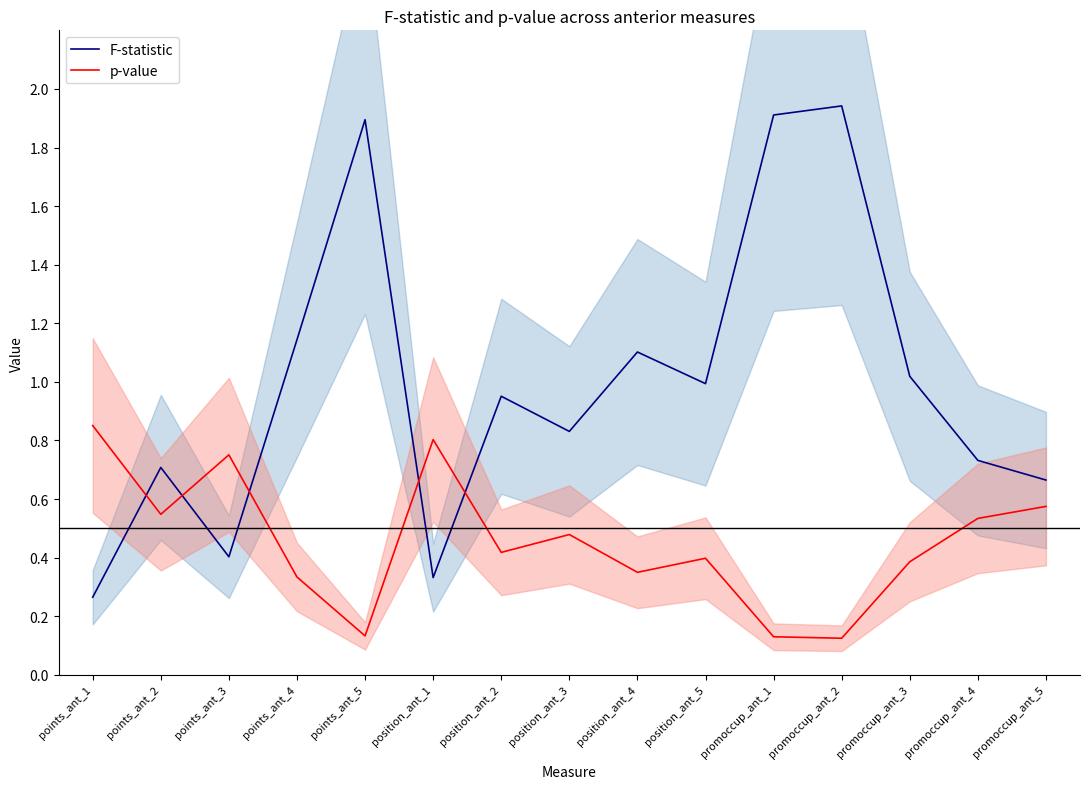

Count the number of categories in the chart.

15